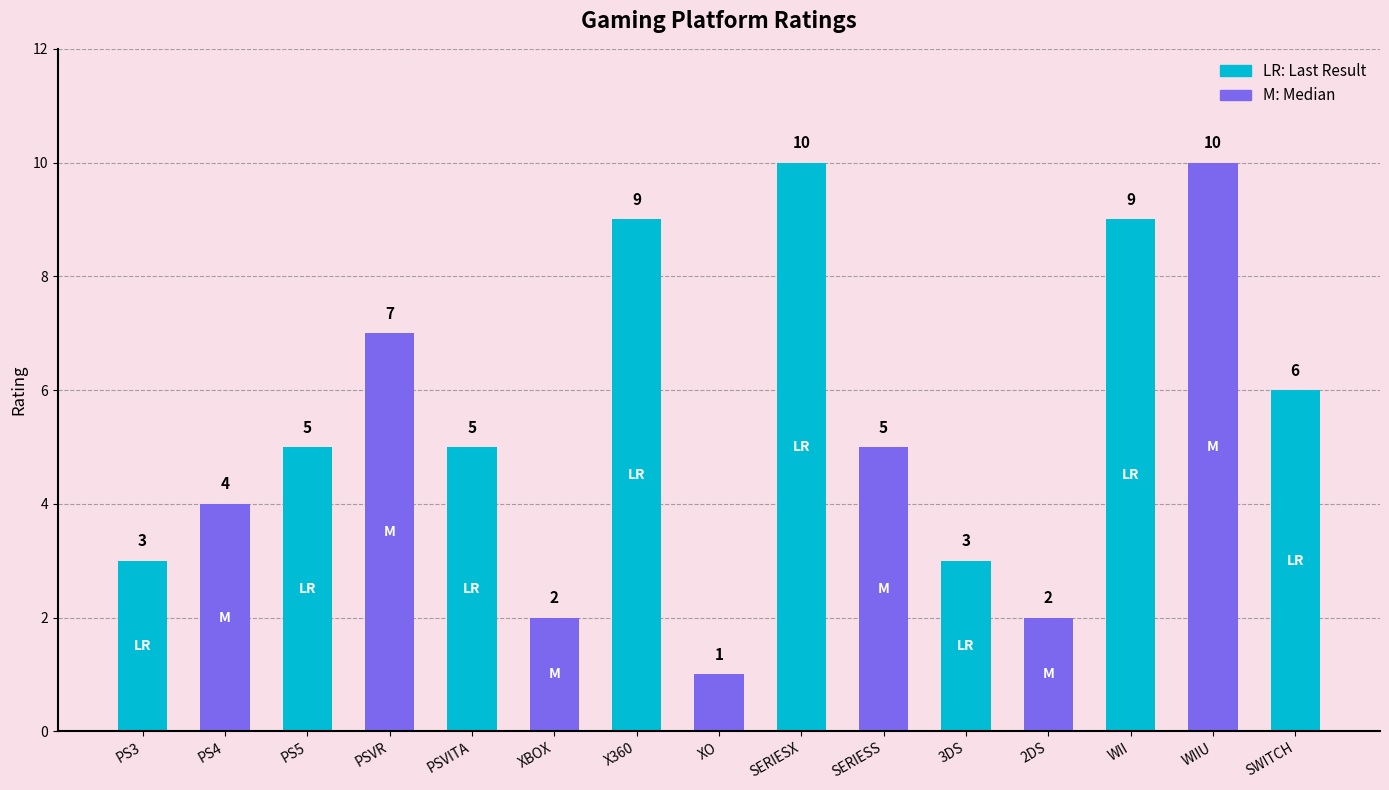

What is the label of the 5th bar from the left?

PSVITA